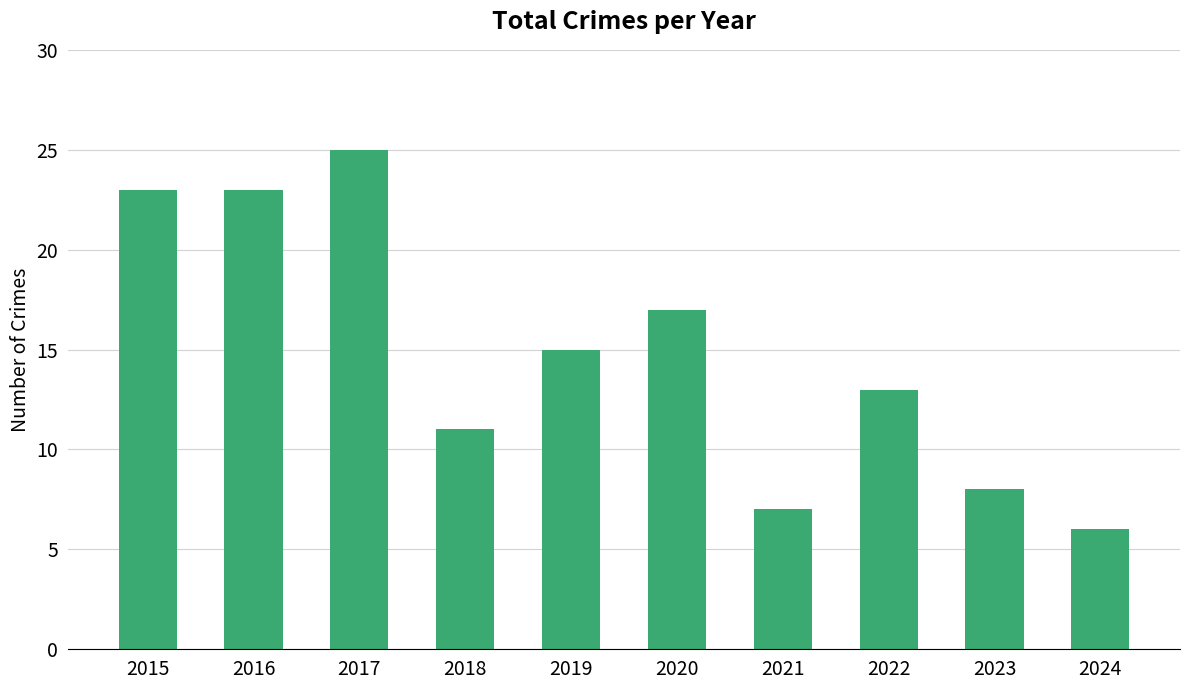

How many values are below 15?

5